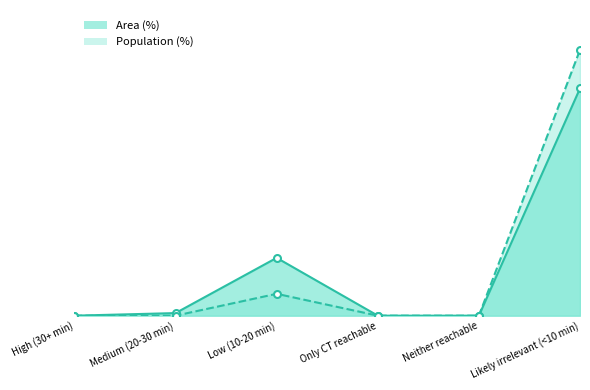

Is the value of Population (%) at Only CT reachable greater than the value of Area (%) at High (30+ min)?

No